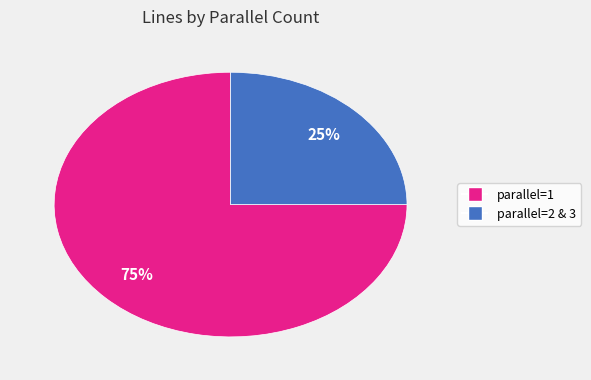

To the nearest percent, what is the difference between the largest and smallest slice percentages?

50%